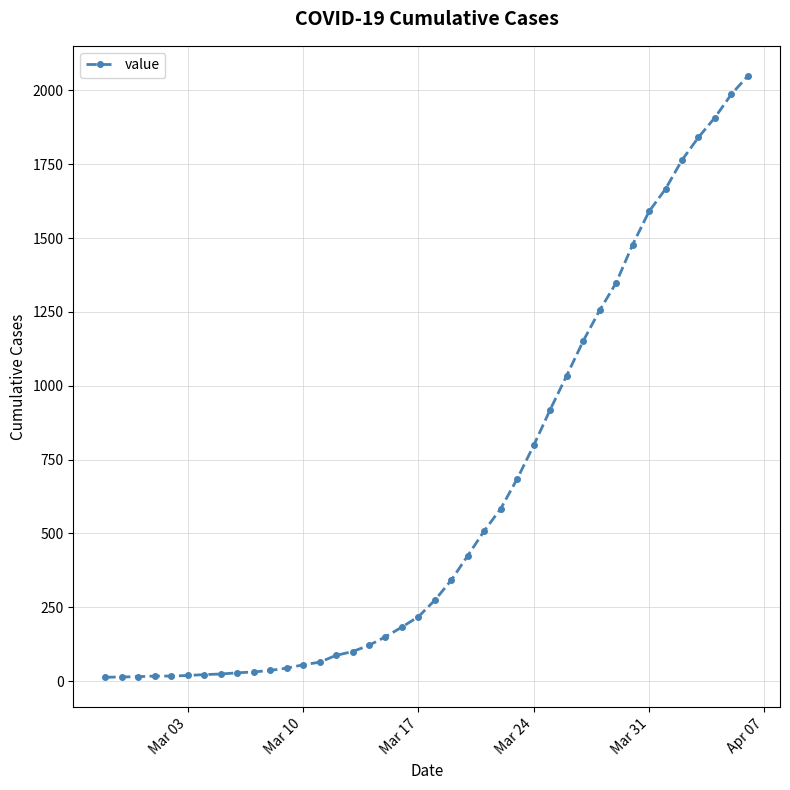

What is the average value?

622